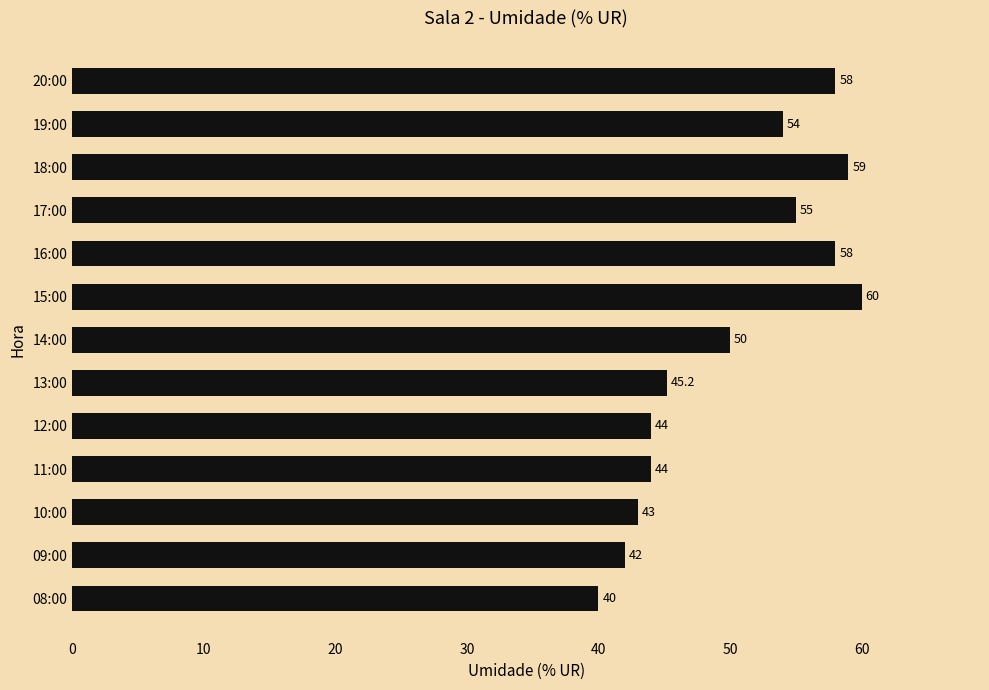

What is the change in value from 08:00 to 12:00?

+4.0